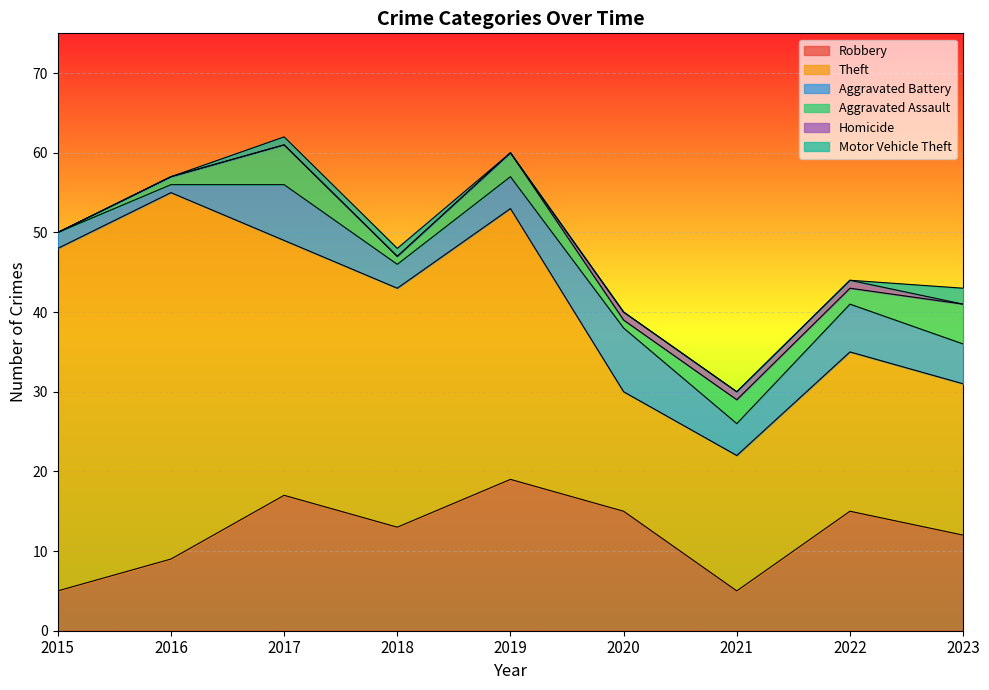

How many lines are shown in the chart?

6